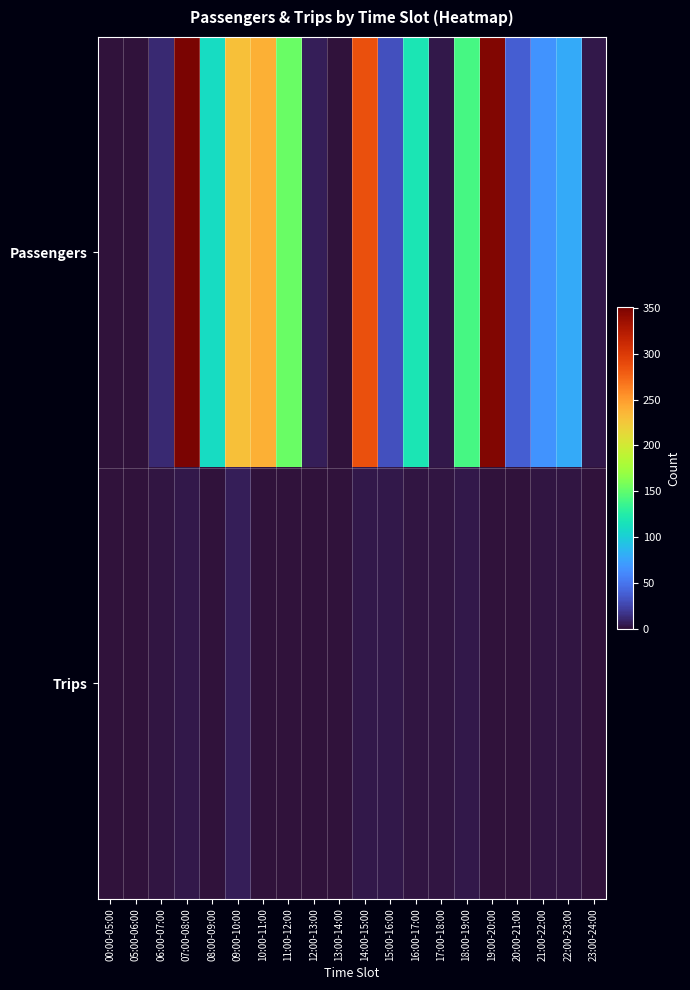

Reading right to left, list all the values displayed in this chart.

Passengers: 23:00-24:00=3	22:00-23:00=79	21:00-22:00=67	20:00-21:00=38	19:00-20:00=348	18:00-19:00=141	17:00-18:00=4	16:00-17:00=119	15:00-16:00=31	14:00-15:00=286	13:00-14:00=0	12:00-13:00=6	11:00-12:00=153	10:00-11:00=239	09:00-10:00=229	08:00-09:00=111	07:00-08:00=351	06:00-07:00=12	05:00-06:00=0	00:00-05:00=0
Trips: 23:00-24:00=1	22:00-23:00=2	21:00-22:00=2	20:00-21:00=1	19:00-20:00=0	18:00-19:00=3	17:00-18:00=2	16:00-17:00=2	15:00-16:00=3	14:00-15:00=3	13:00-14:00=1	12:00-13:00=1	11:00-12:00=1	10:00-11:00=1	09:00-10:00=6	08:00-09:00=1	07:00-08:00=4	06:00-07:00=2	05:00-06:00=0	00:00-05:00=0